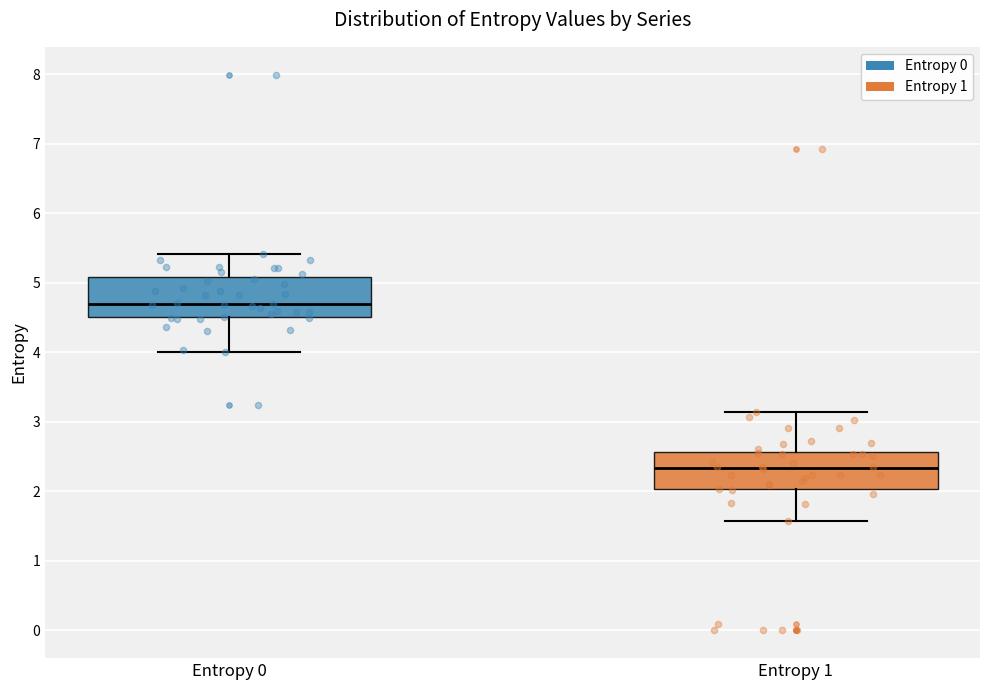

Where is the upper edge of the box for Entropy 0 on the y-axis? The values are not printed on the chart, so give them approximately, as read against the axis.

5.1